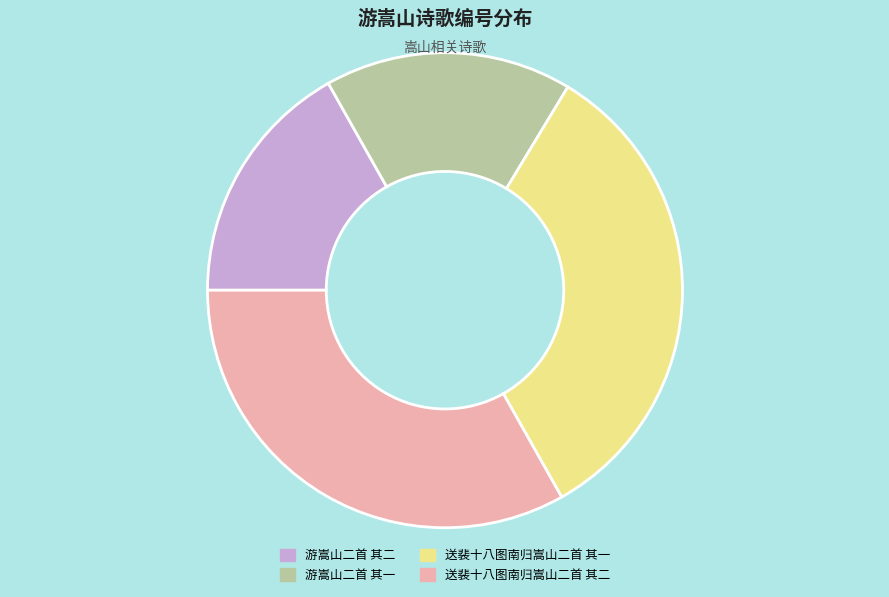

Approximately how many times larger is the value at 游嵩山二首 其二 compared to 送裴十八图南归嵩山二首 其一?

0.5